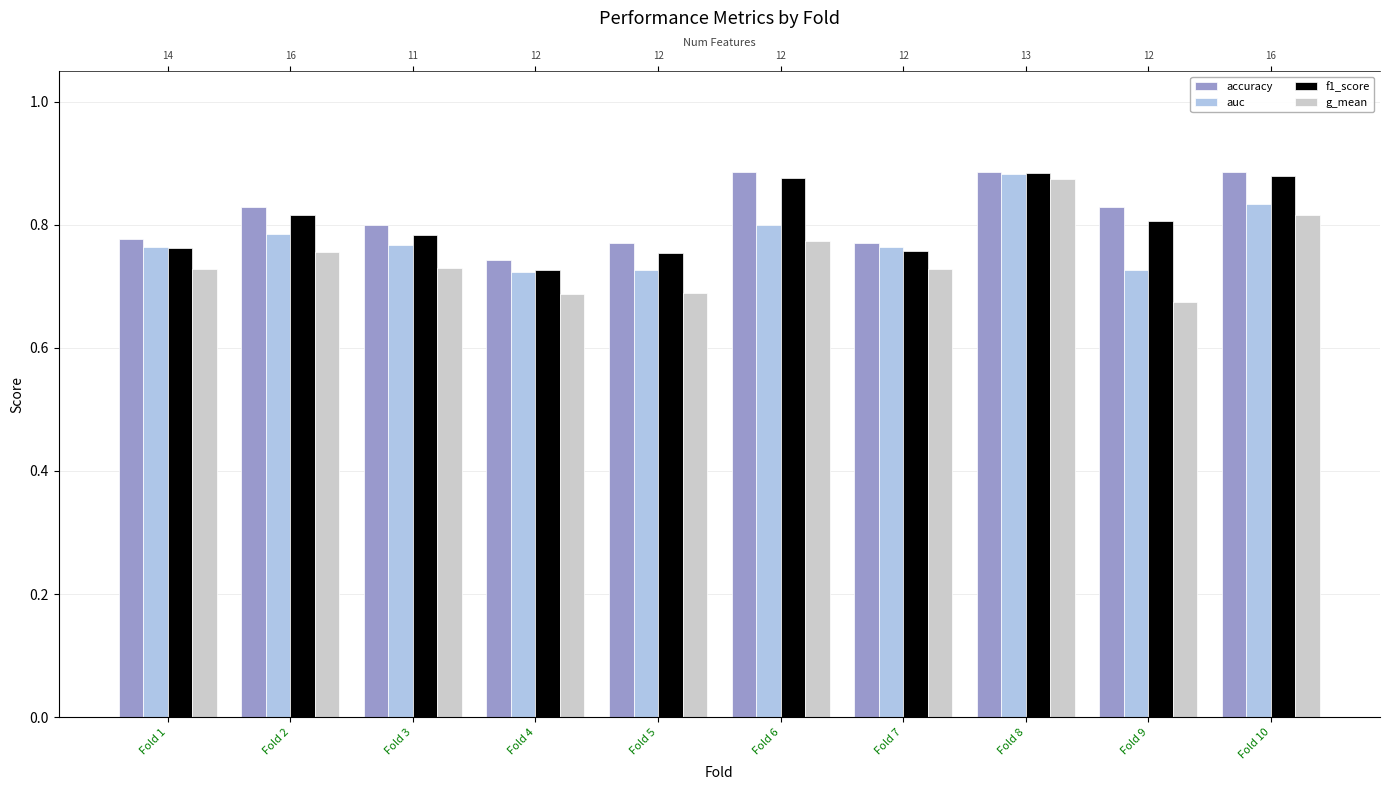

How many bars are there in total?

40